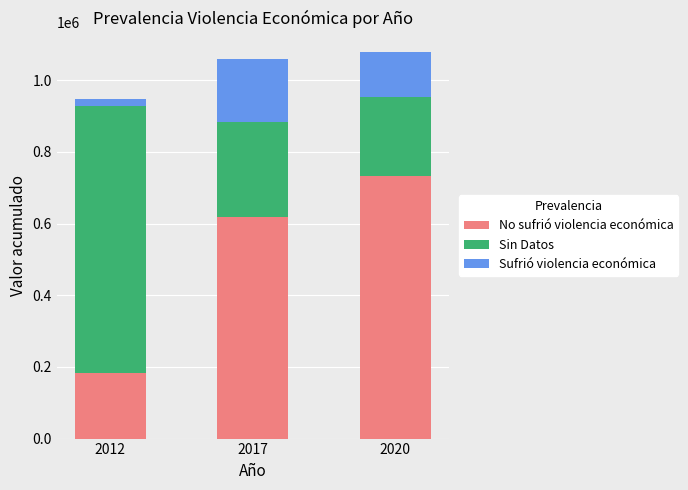

Does the chart contain any negative values?

No